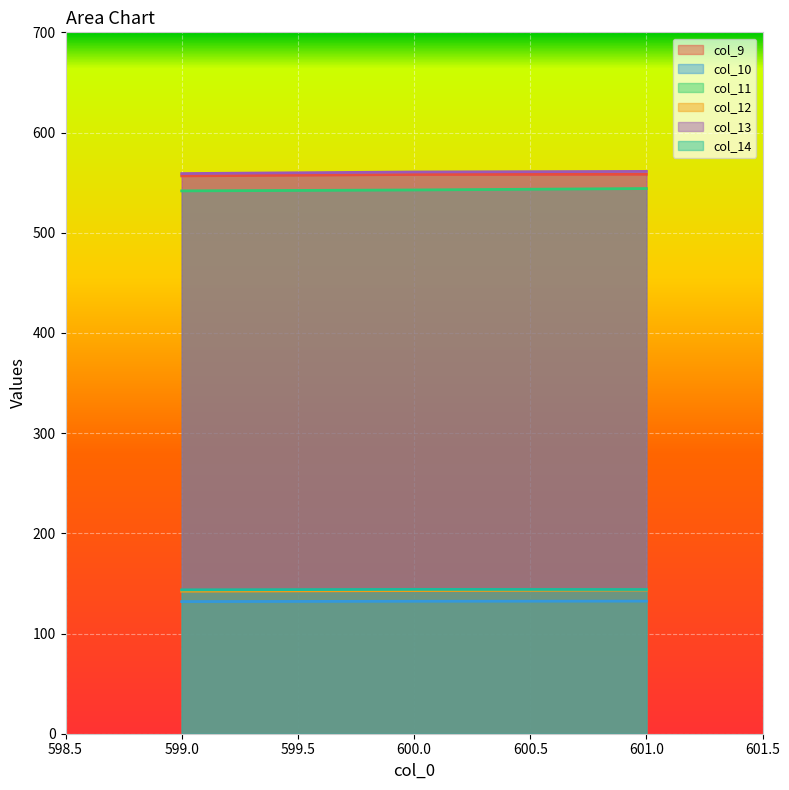

What is the minimum value for col_14?

143.6